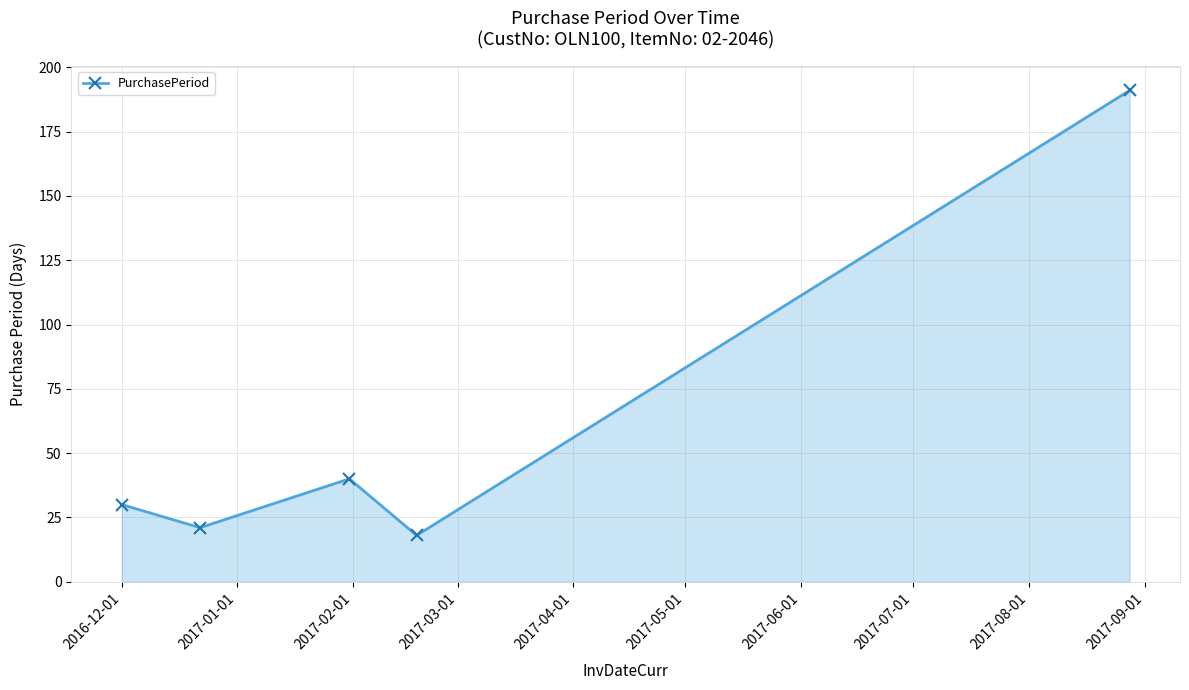

What is the value of the 2nd point from the left?

21